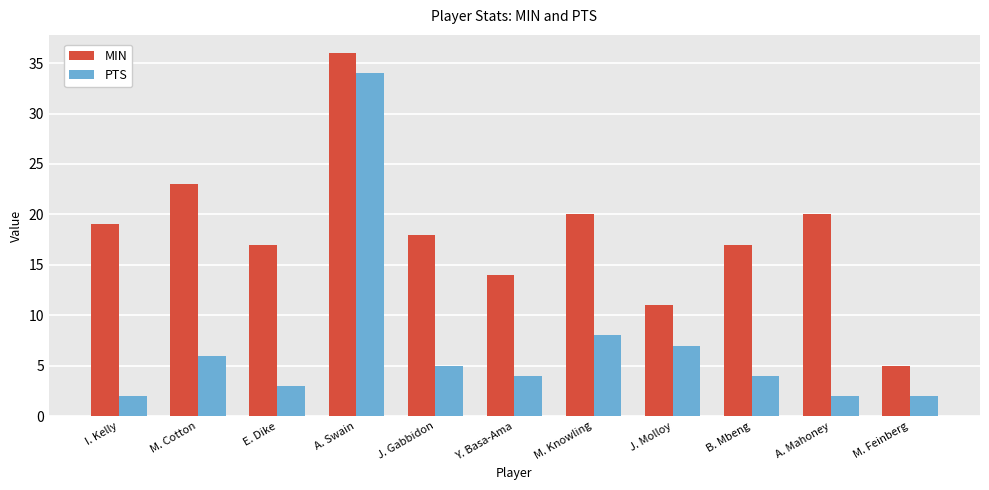

What is the difference between the highest and lowest values at A. Swain?

2